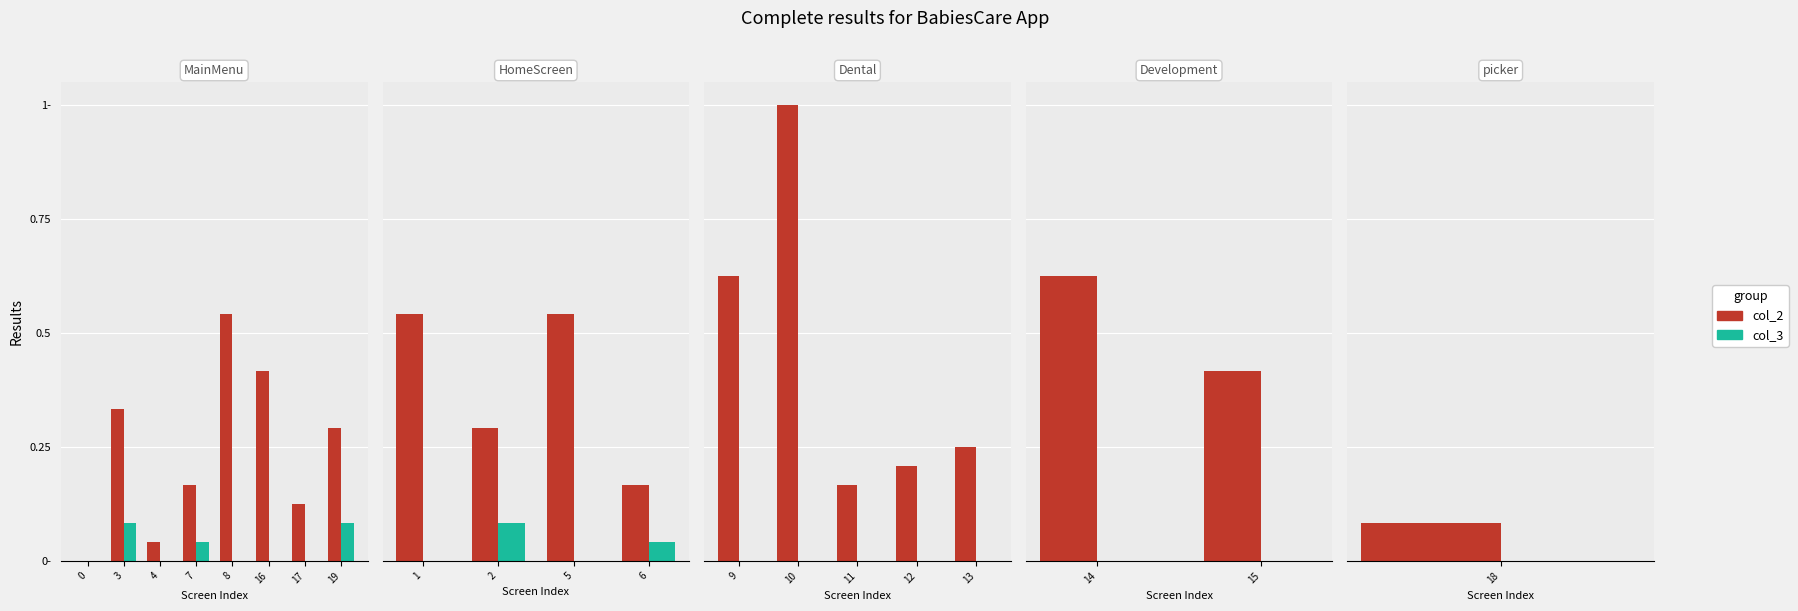

Is it true that col_2 equals 0.9 at 0?

False